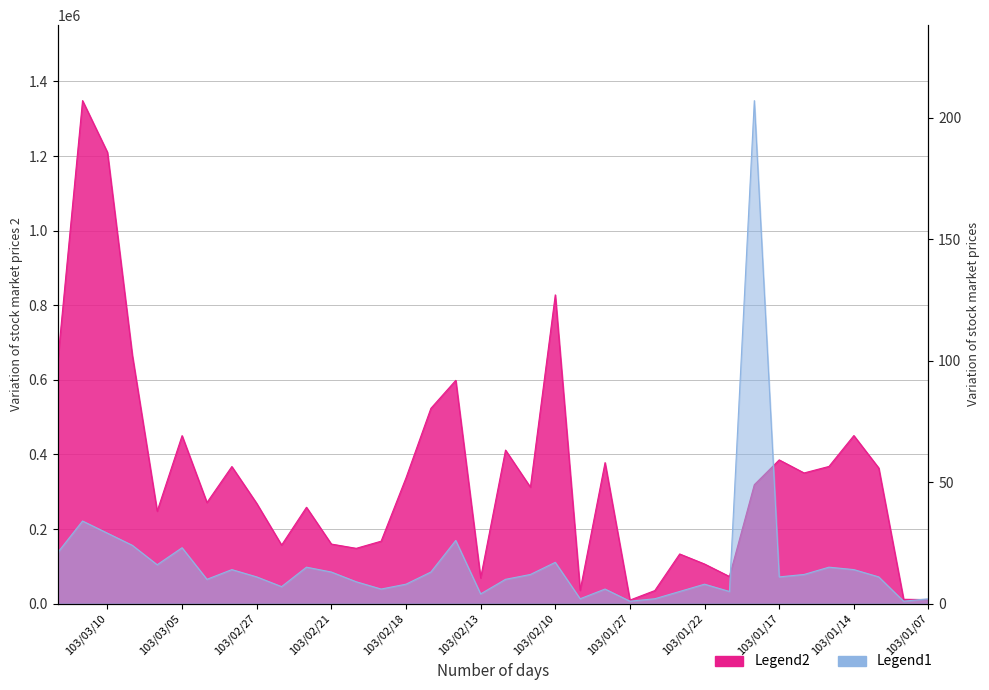

How many categories are shown in the chart?

36